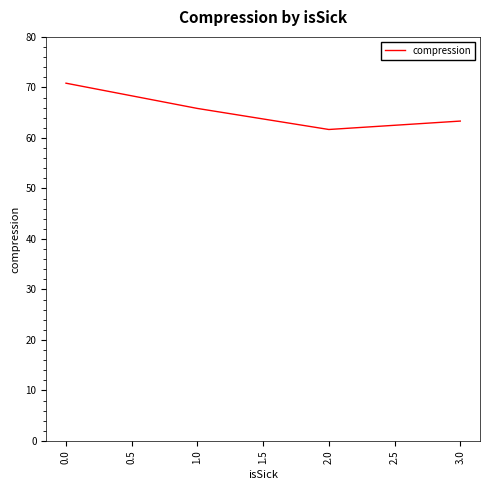

Reading left to right, extract all data points from this chart.

70.8	65.8	61.7	63.3